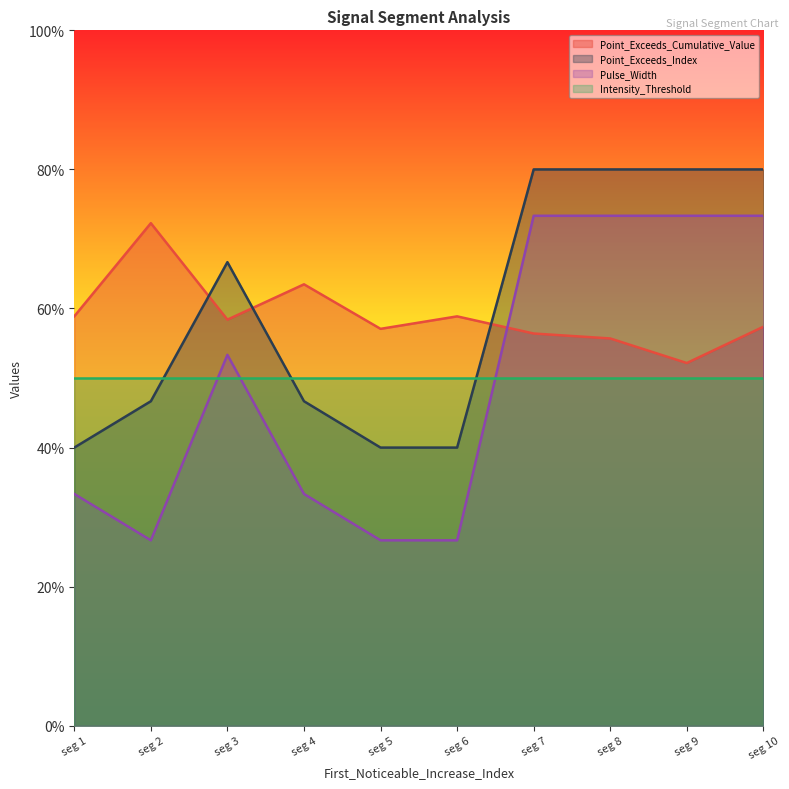

What is the difference between the maximum and minimum values in the Pulse_Width series?

0.5